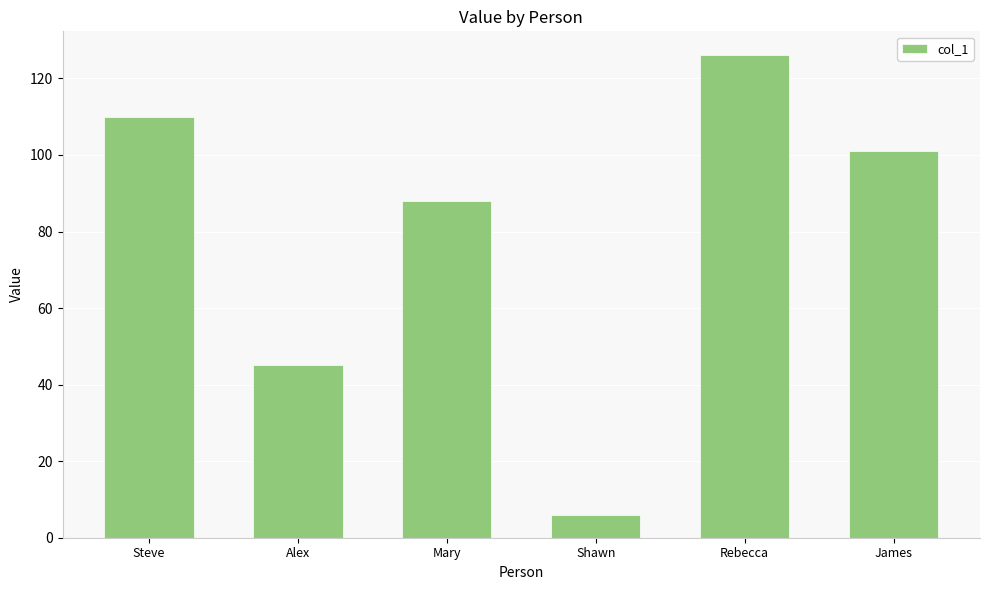

Where does the data first go above 101?

Steve